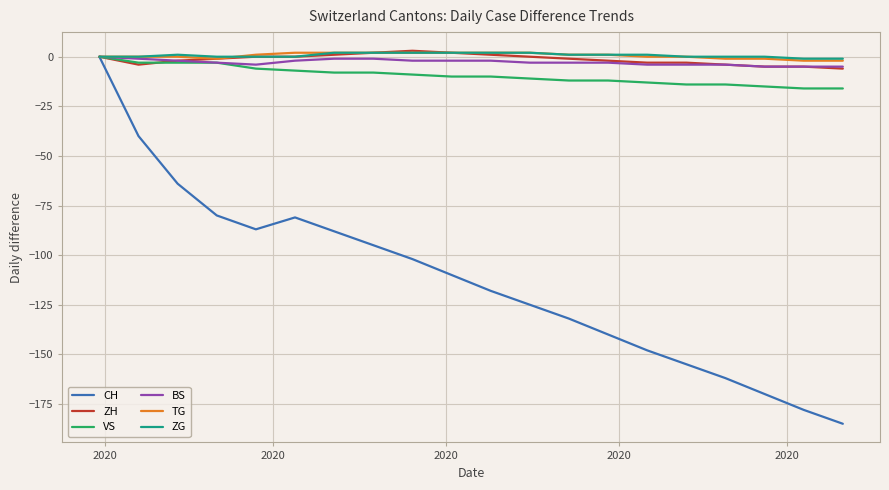

What is the maximum value for ZH?

3